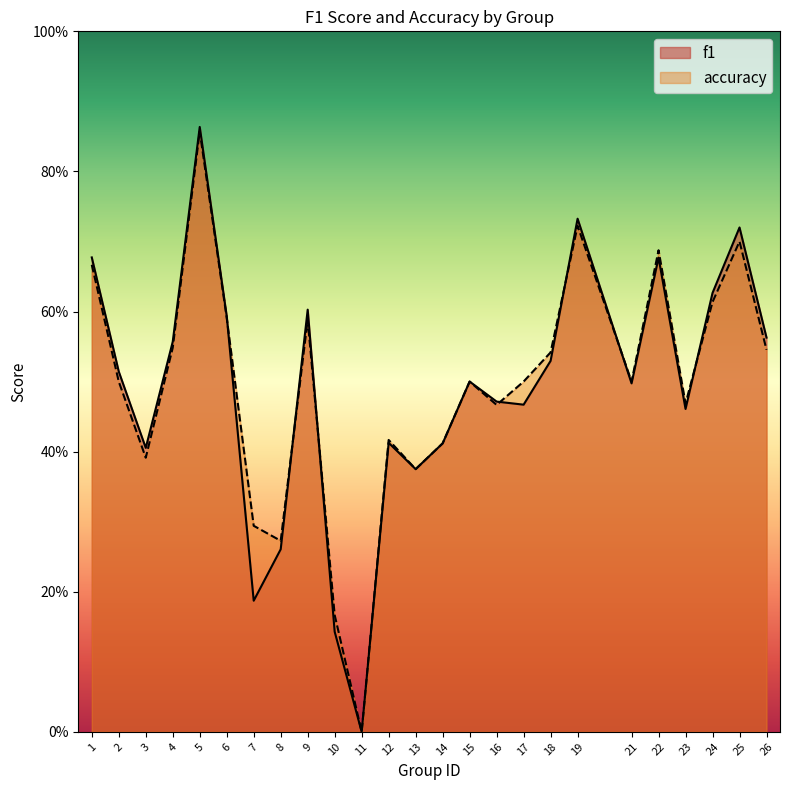

What is the difference between the accuracy values at 22 and 10?

0.5